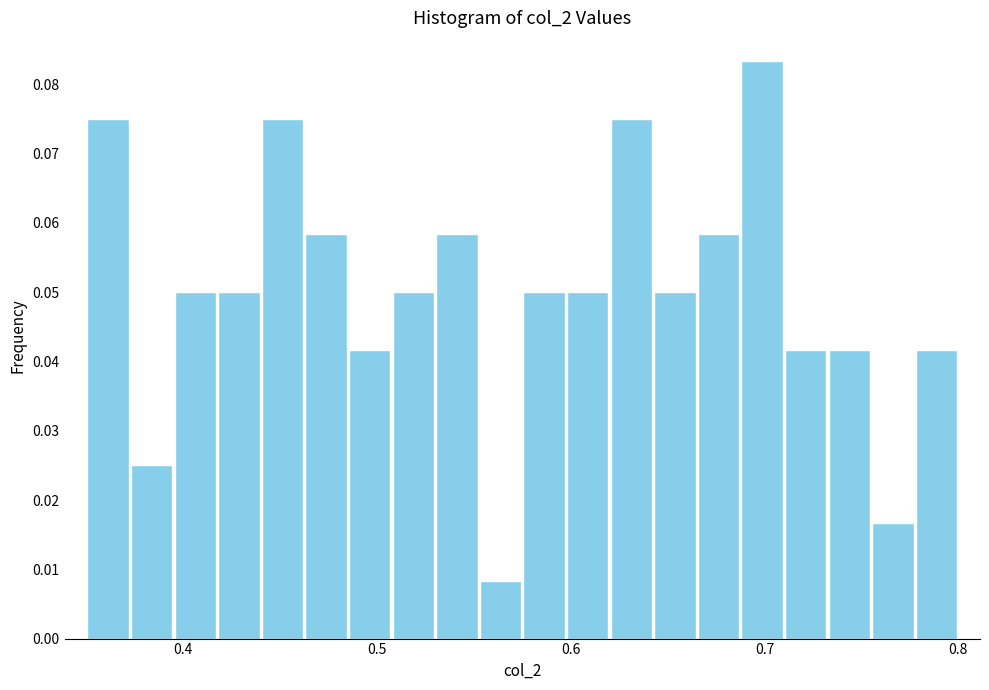

Around what value on the x-axis is the tallest bar? Give the approximate position of its centre, as read against the axis.

0.70